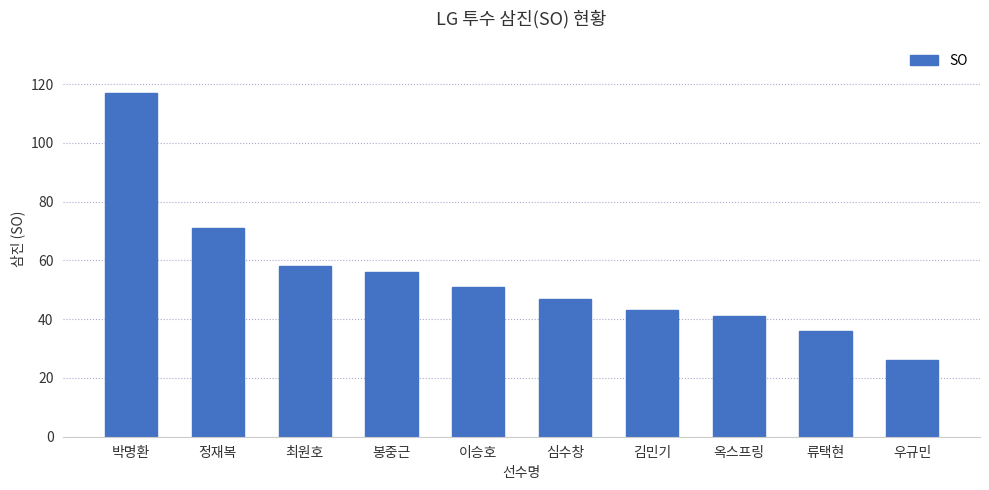

Rank the categories by value from highest to lowest.

박명환, 정재복, 최원호, 봉중근, 이승호, 심수창, 김민기, 옥스프링, 류택현, 우규민